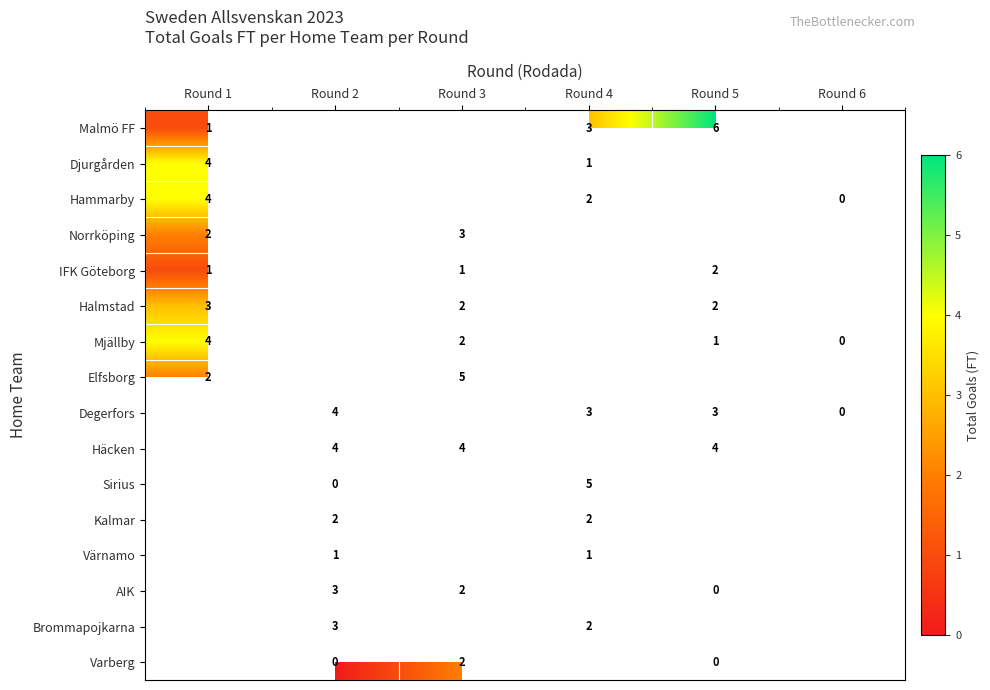

The AIK series shows 1 at Round 3. True or false?

False